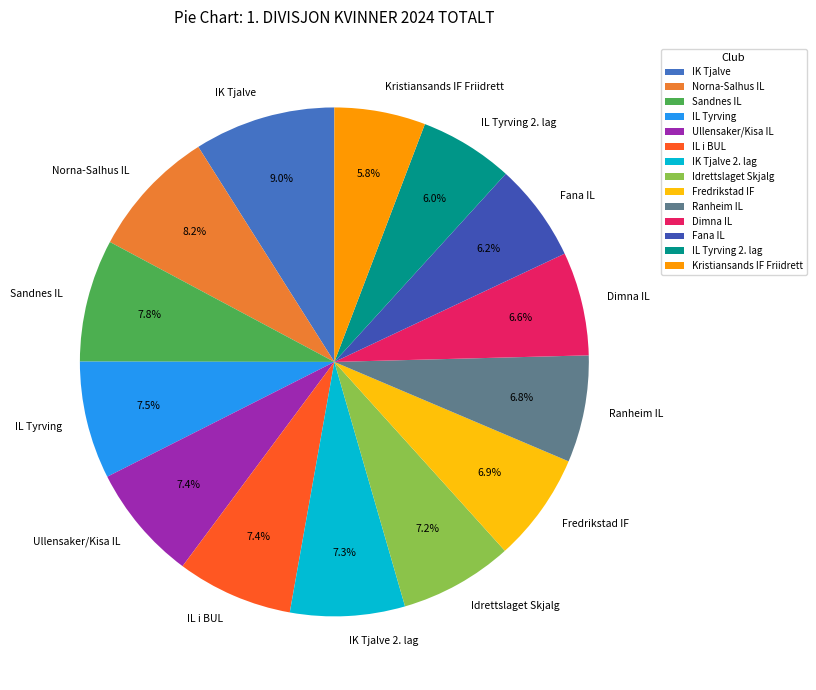

Combined, do Ranheim IL and Fredrikstad IF account for over 50%?

No